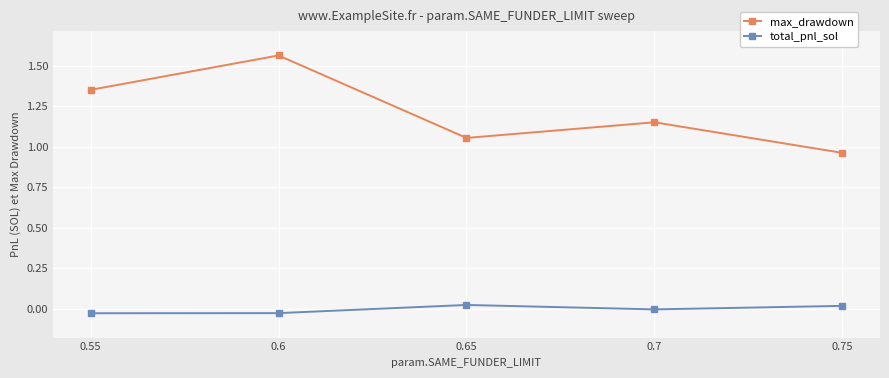

Where is the first local minimum for max_drawdown?

0.65